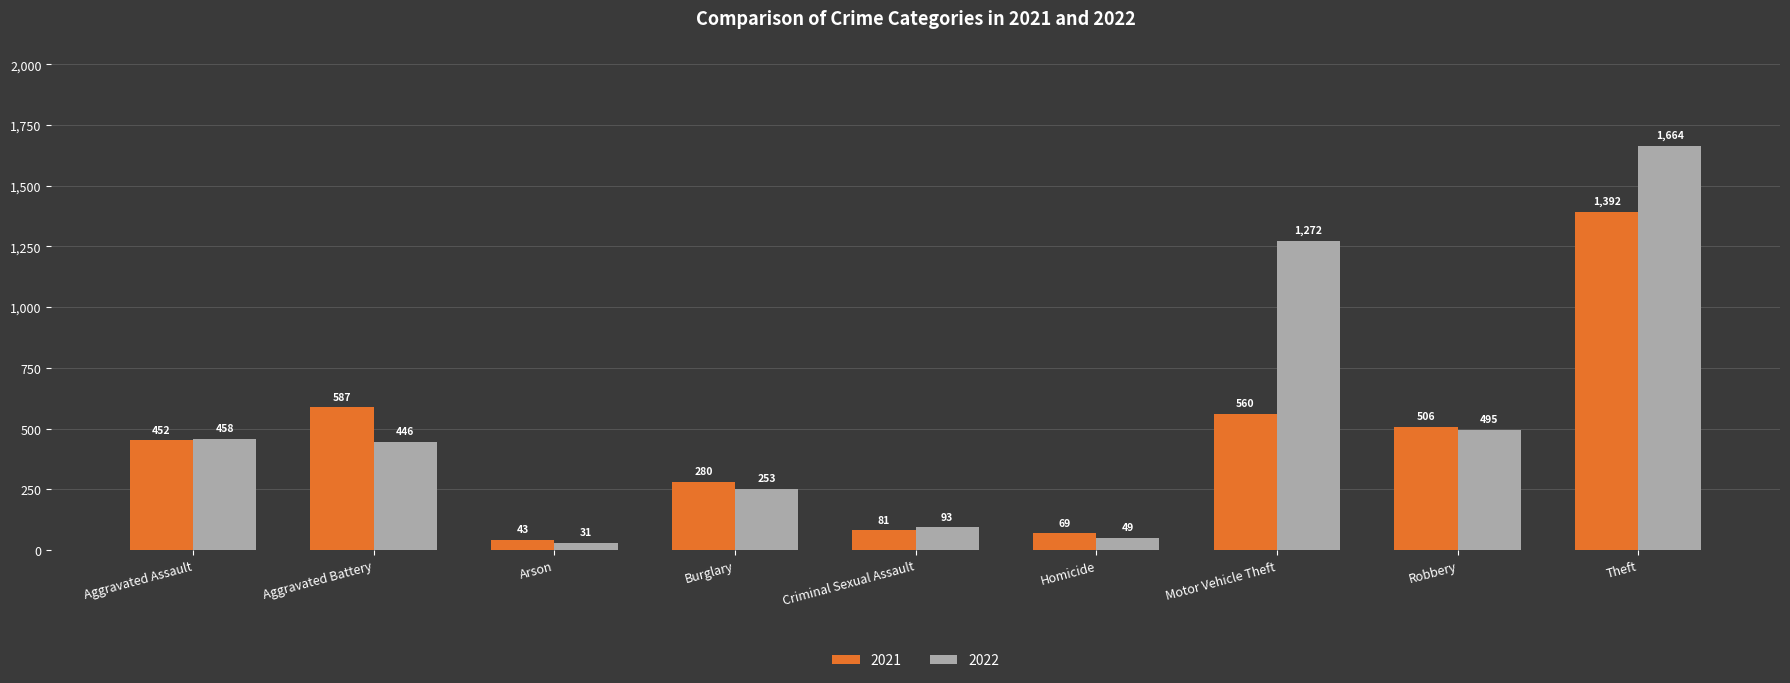

The value of 2022 at Robbery is 810. True or false?

False